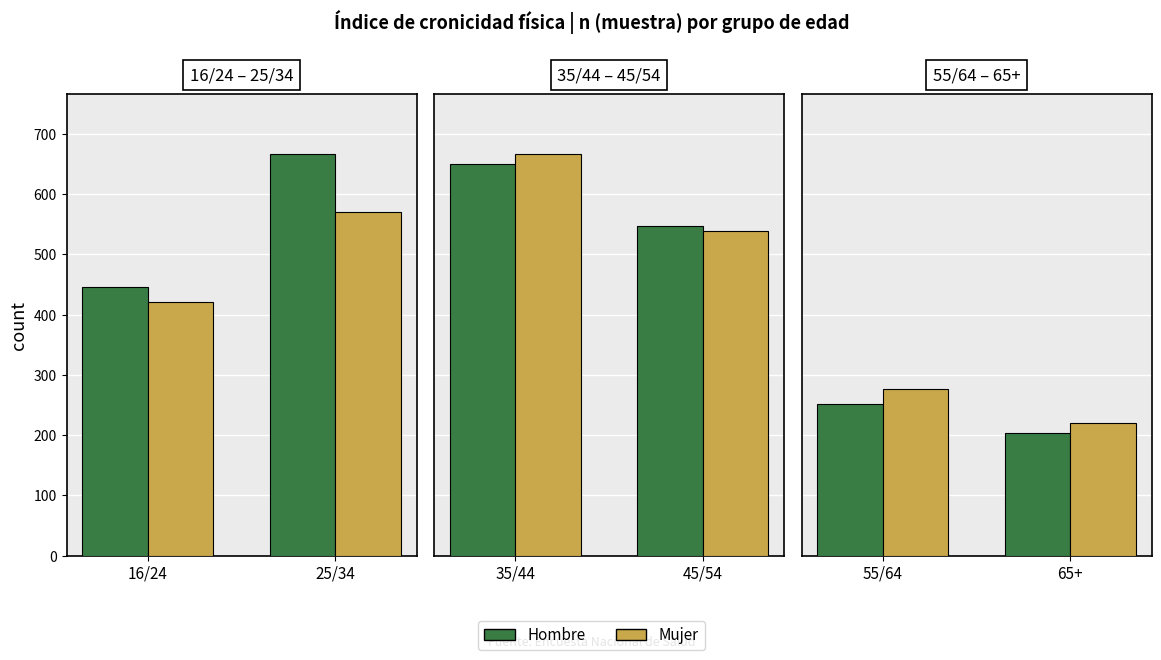

List the series in order of their peak value, highest first.

Mujer, Hombre